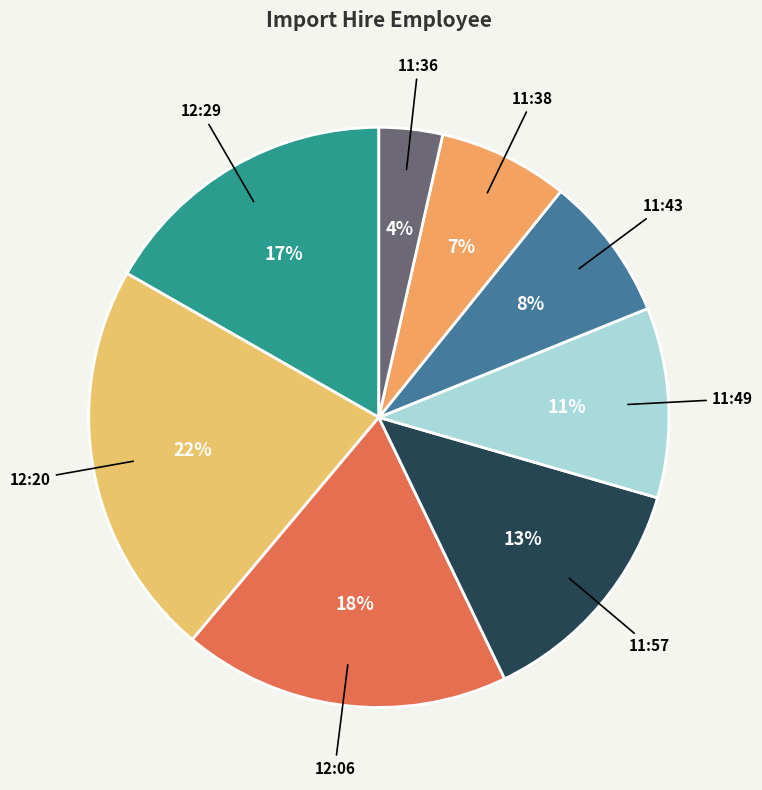

Approximately how many times larger is the value at 11:57 compared to 12:20?

0.6